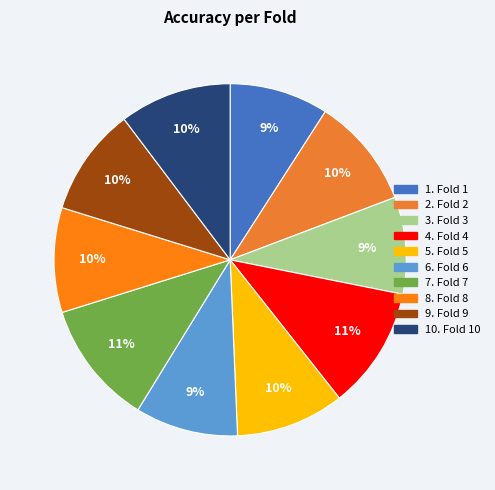

How many segments does this pie chart have?

10